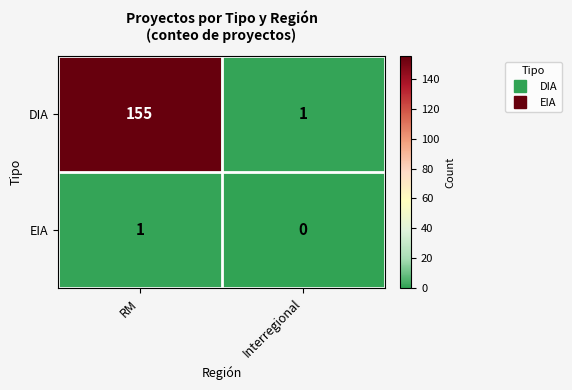

How many data points does each series have?

2